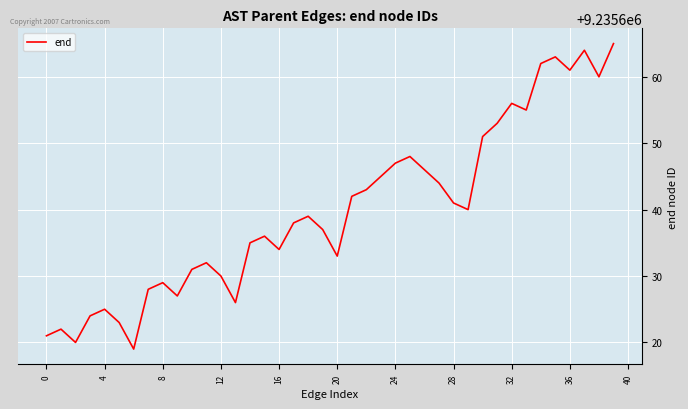

What is the difference between the maximum and minimum values?

46